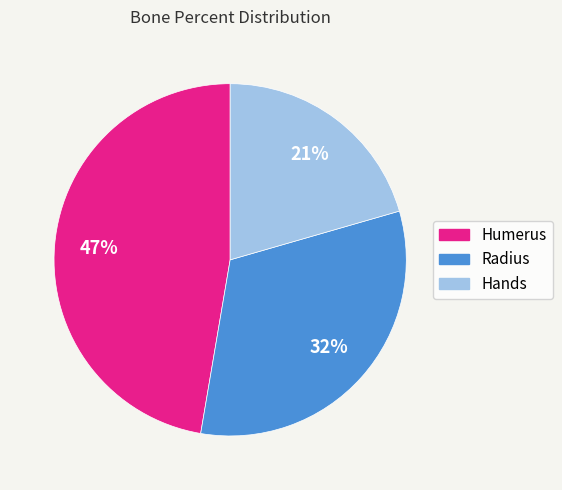

Do Hands and Humerus together represent more than half of the pie?

Yes